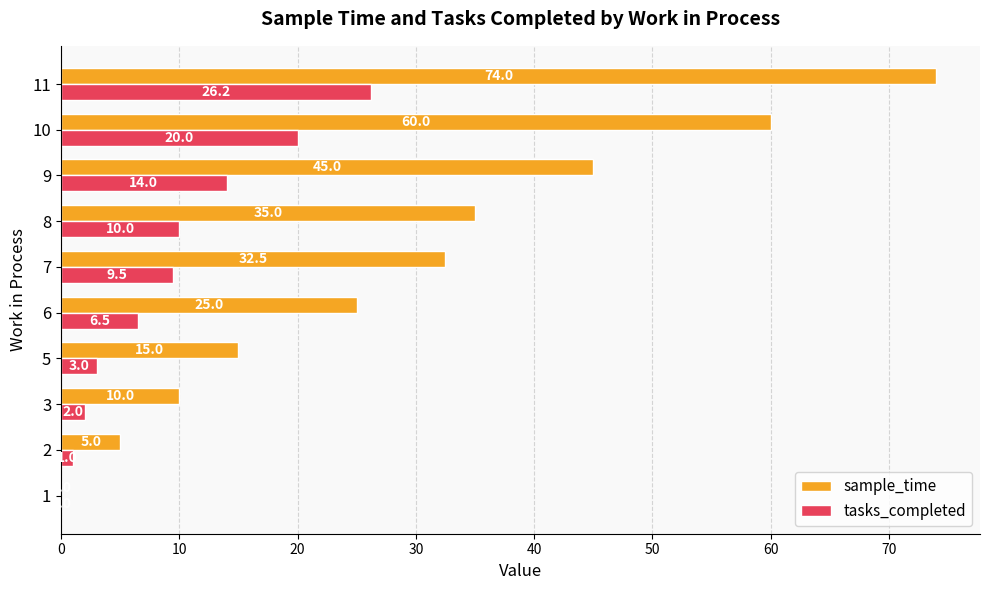

Which series has the largest range (max minus min)?

sample_time